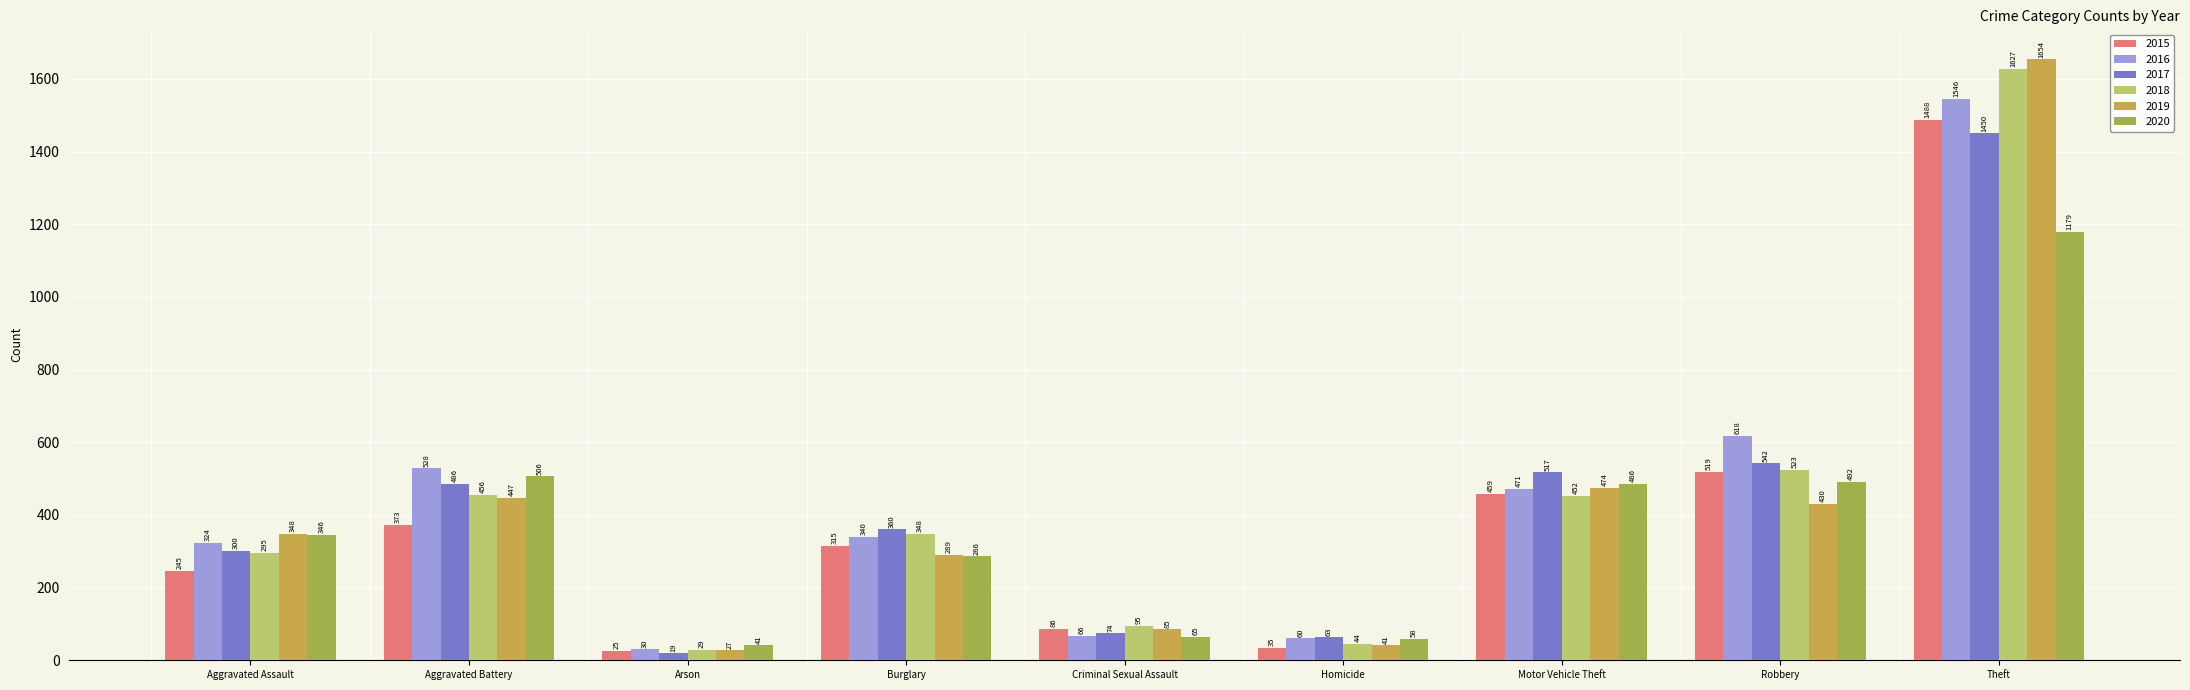

Where does the 2016 series first go above 340?

Aggravated Battery